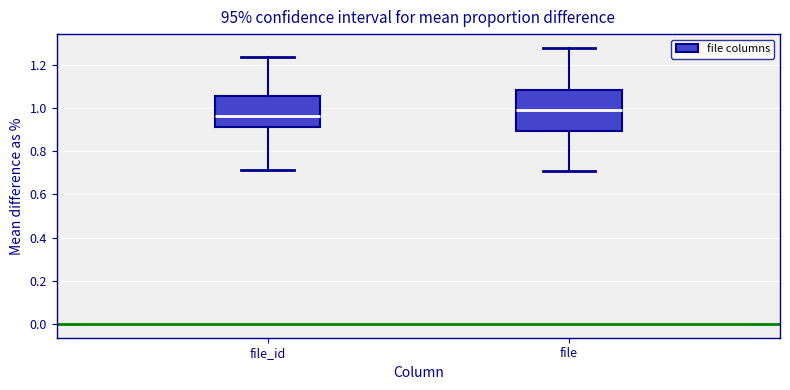

Where does the lower whisker of the box for file end on the y-axis? The values are not printed on the chart, so give them approximately, as read against the axis.

0.70